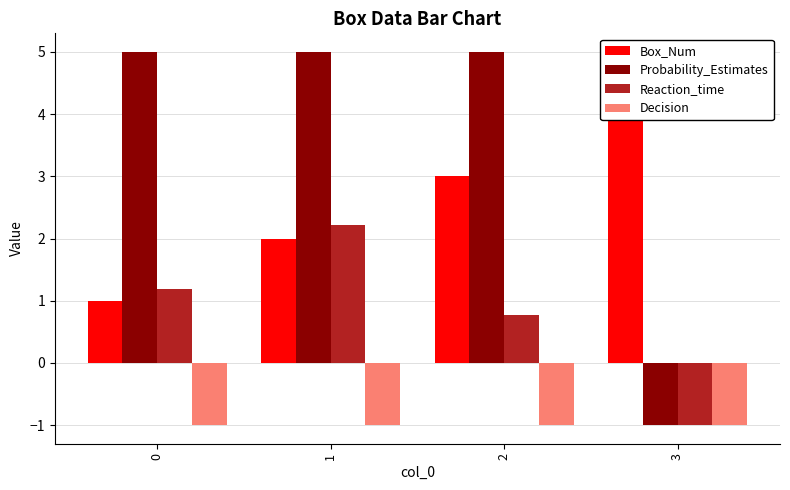

What is the difference between the maximum and second lowest values in the Reaction_time series?

1.4